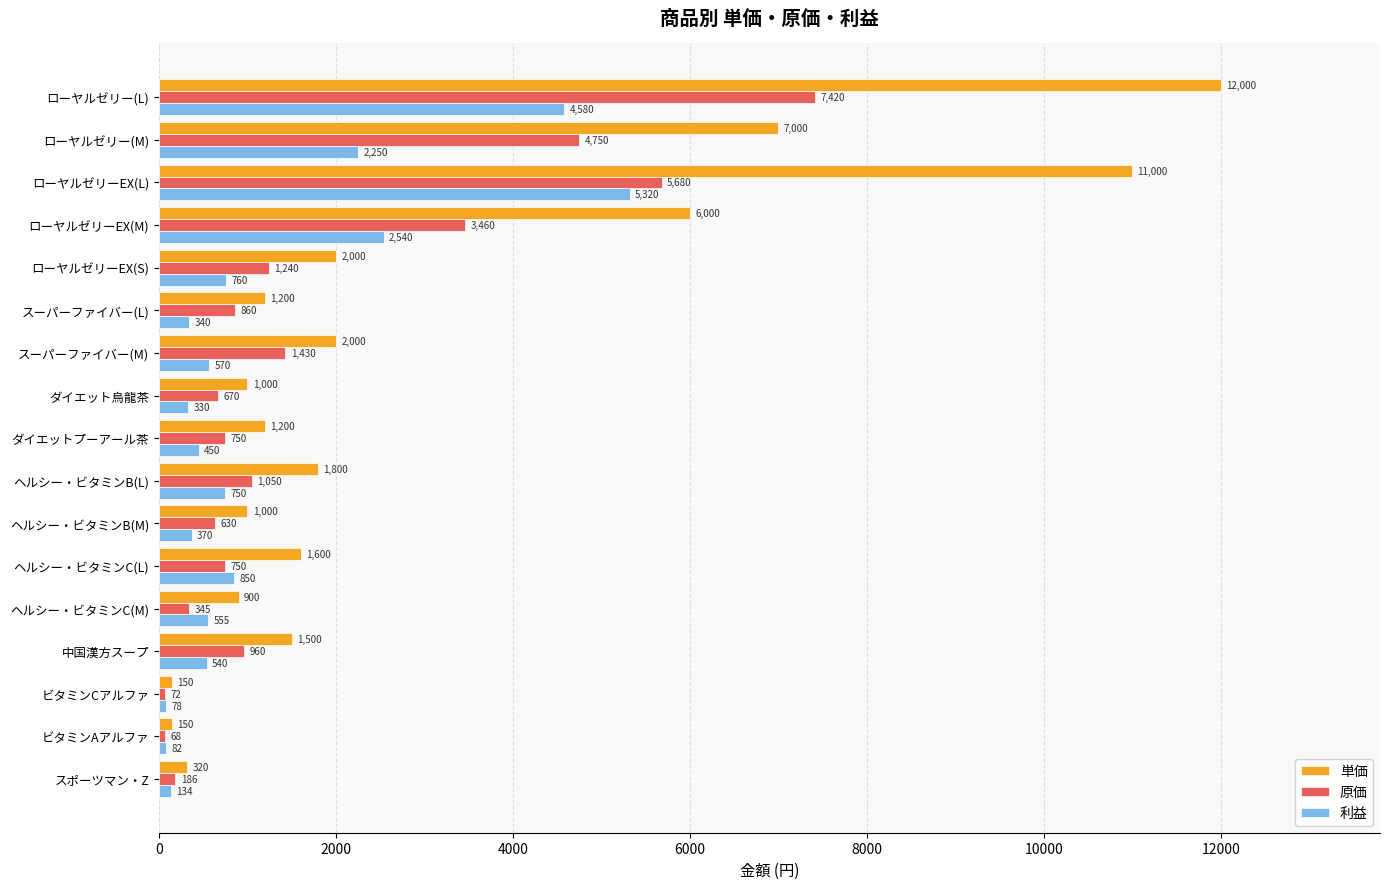

Which category has the lowest value in the 原価 series?

ビタミンAアルファ